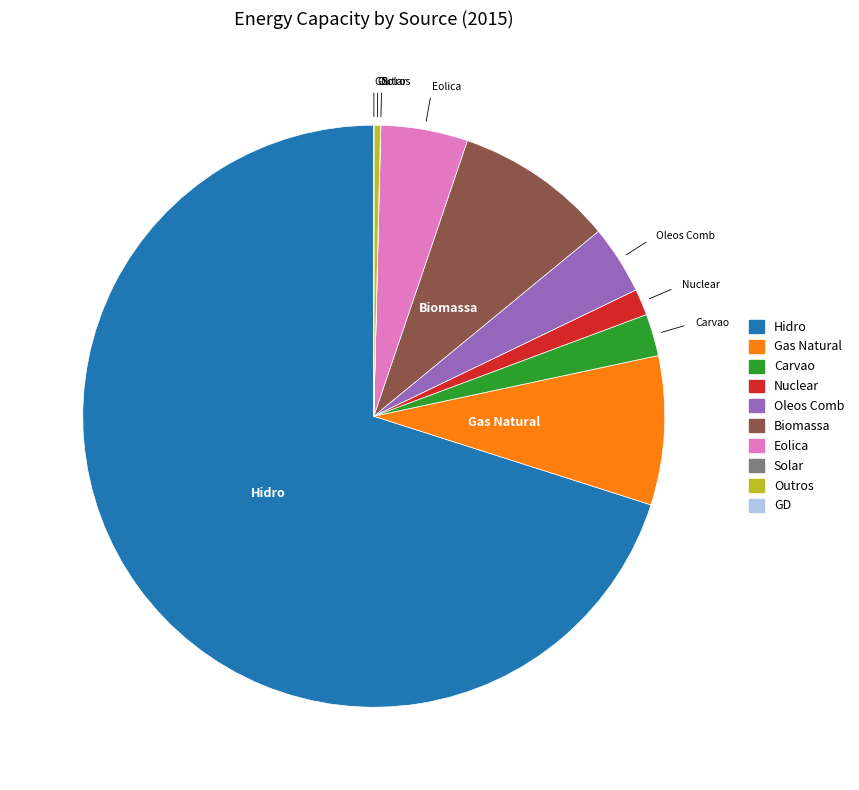

Is it true that Hidro is 60% of the pie?

False